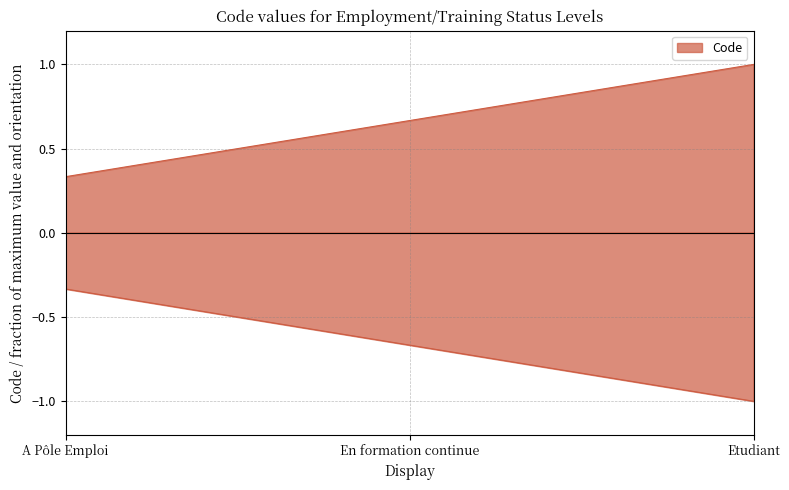

True or false: the data shows 1.0 at Etudiant.

True